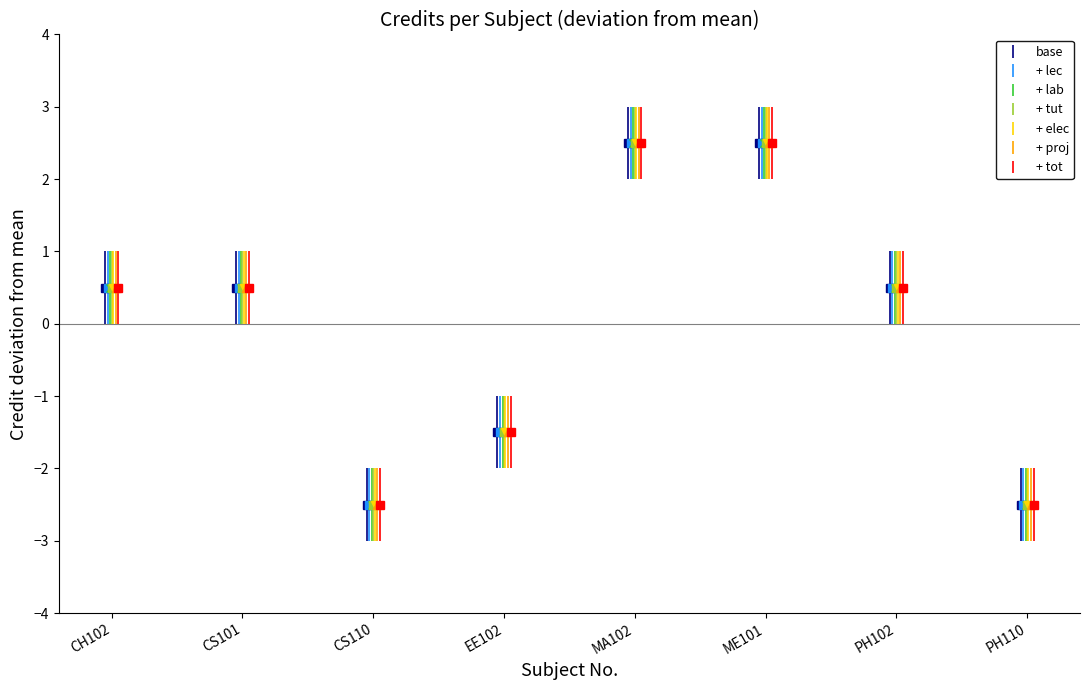

What is the value of the 8th point from the left?

-2.5